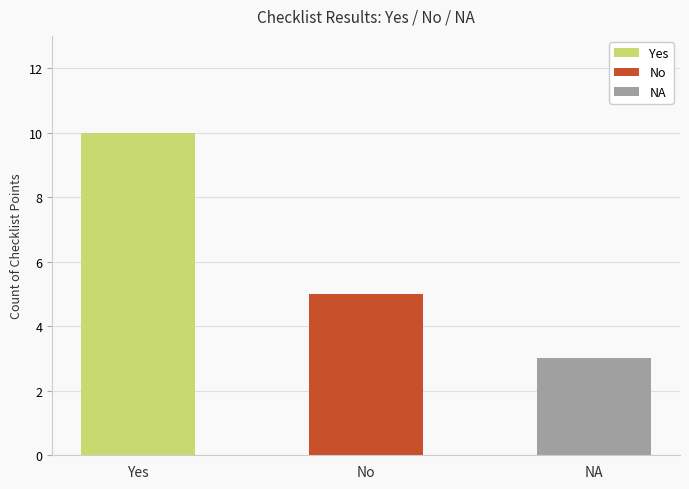

What is the difference between the maximum and minimum values?

7